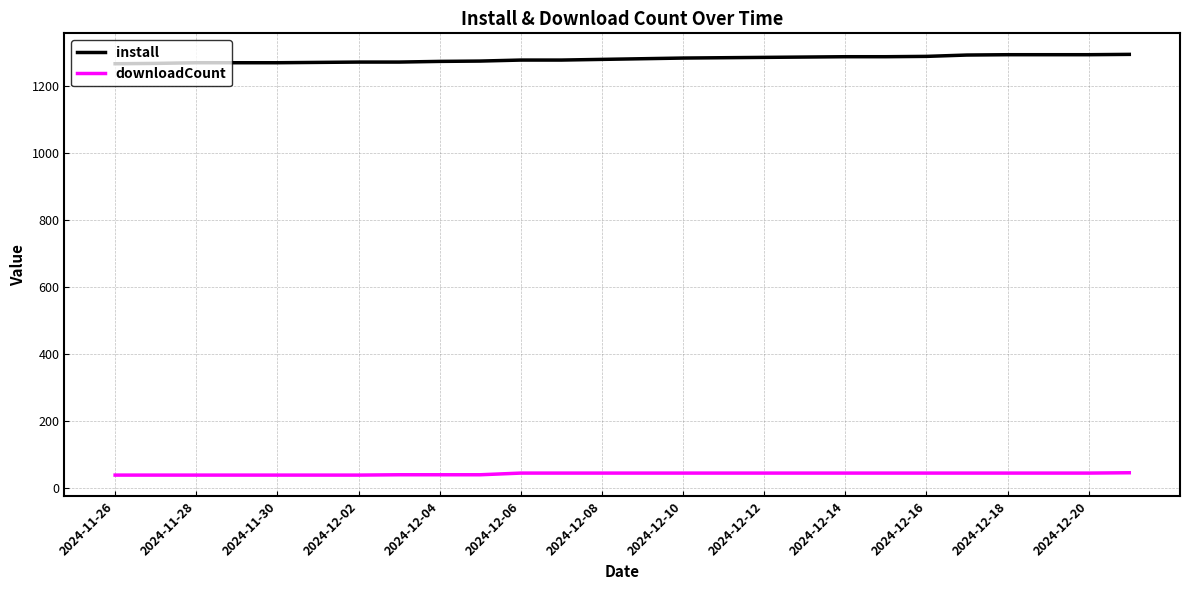

True or false: install and downloadCount cross at least once.

False